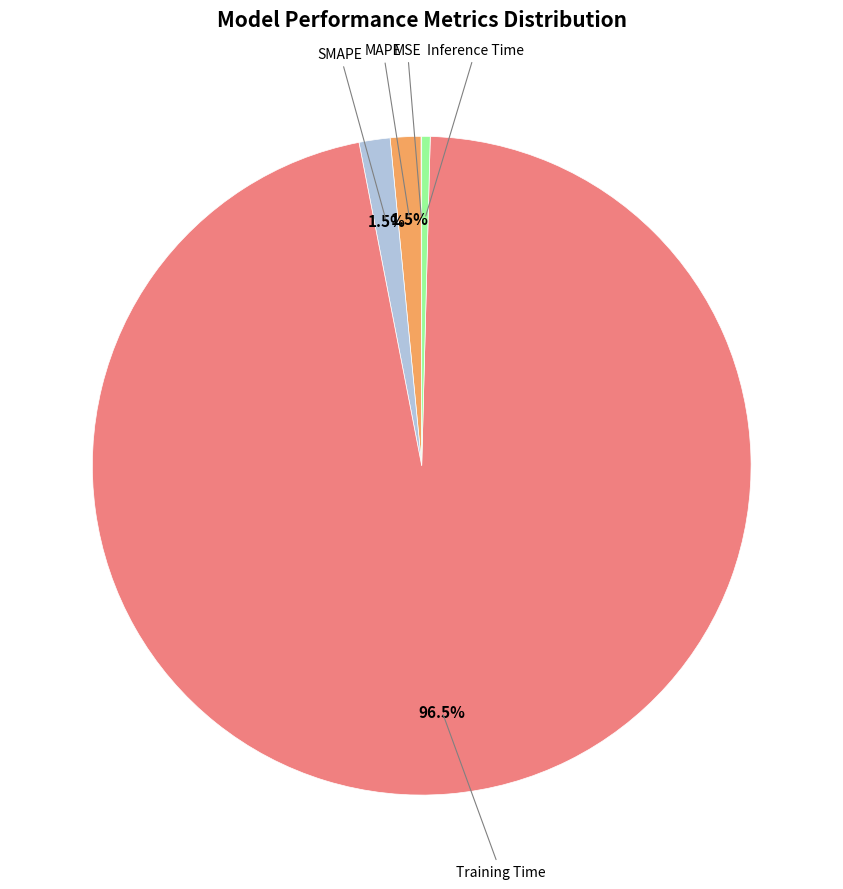

Is there a majority slice in this chart?

Yes